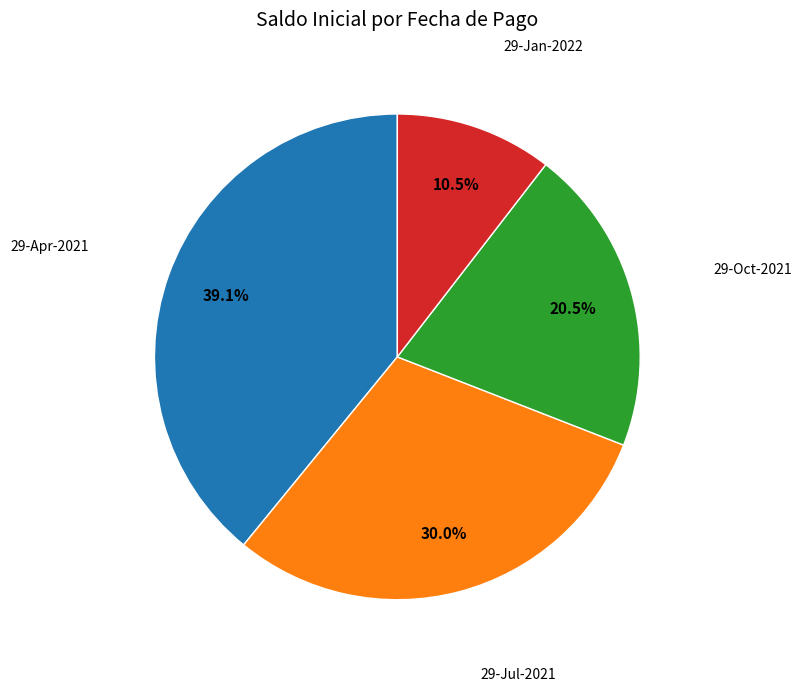

Does any single category account for the majority?

No